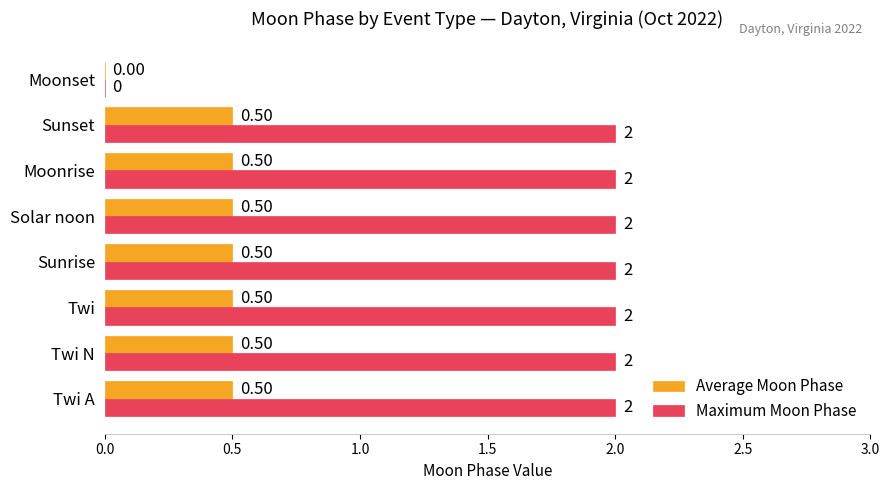

What is the sum of all Maximum Moon Phase values?

14.0